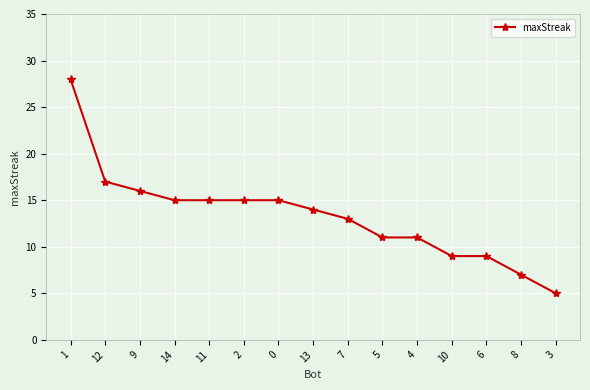

What is the minimum value shown in the chart?

5